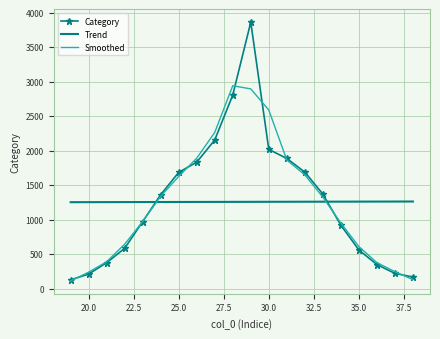

Rank the categories by value from lowest to highest.

19, 38, 20, 37, 36, 21, 35, 22, 34, 23, 24, 33, 25, 32, 26, 31, 30, 27, 28, 29